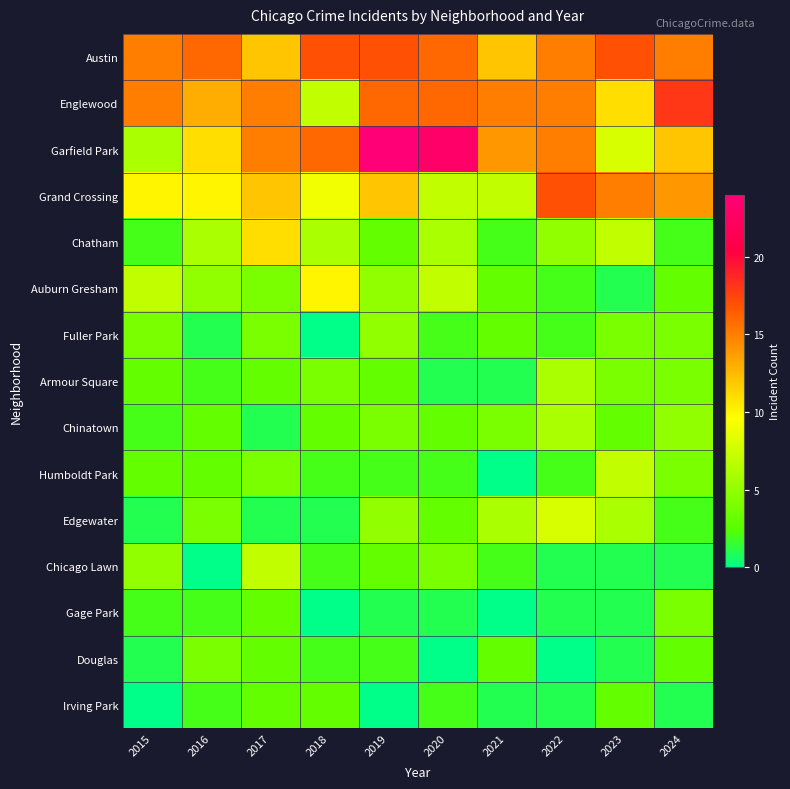

Rank the series by their maximum value, from lowest to highest.

Irving Park, Gage Park, Douglas, Fuller Park, Armour Square, Chinatown, Humboldt Park, Chicago Lawn, Edgewater, Auburn Gresham, Chatham, Austin, Grand Crossing, Englewood, Garfield Park